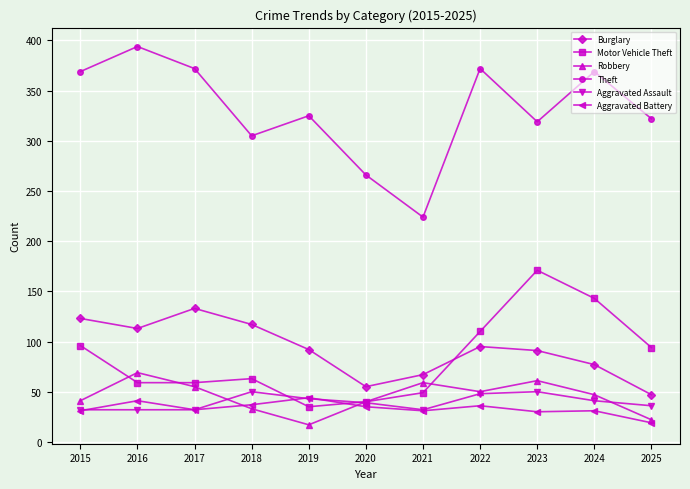

True or false: Theft has more than 1 interior local peaks.

True